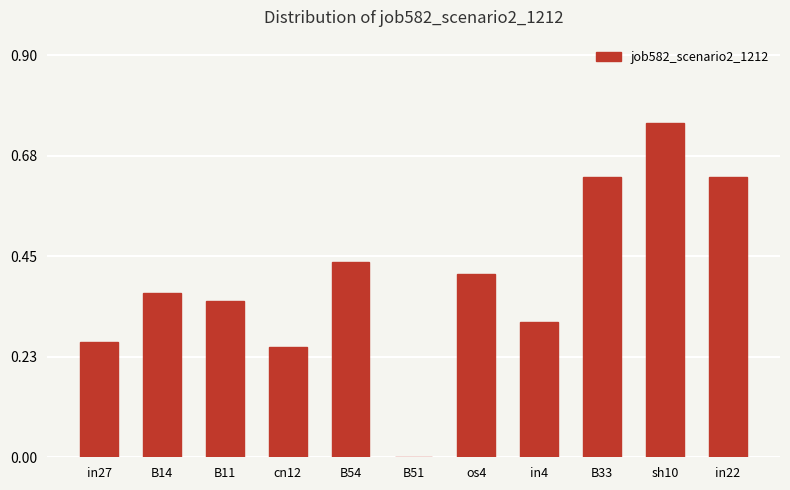

Between B54 and sh10, which is larger?

sh10